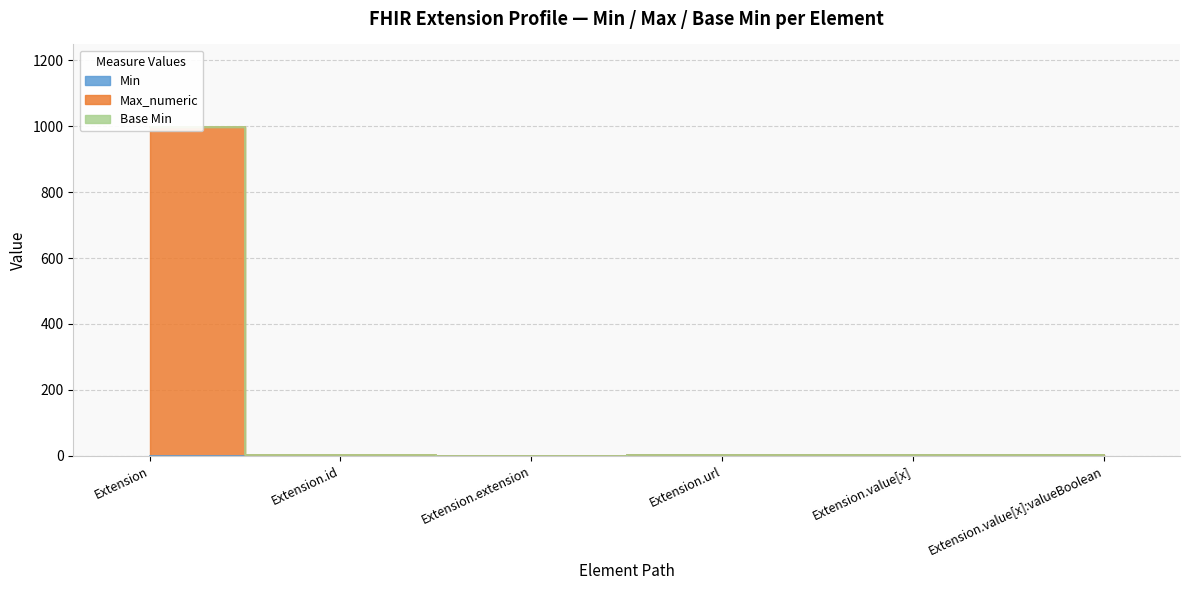

What is the total value across all series at Extension.id?

1